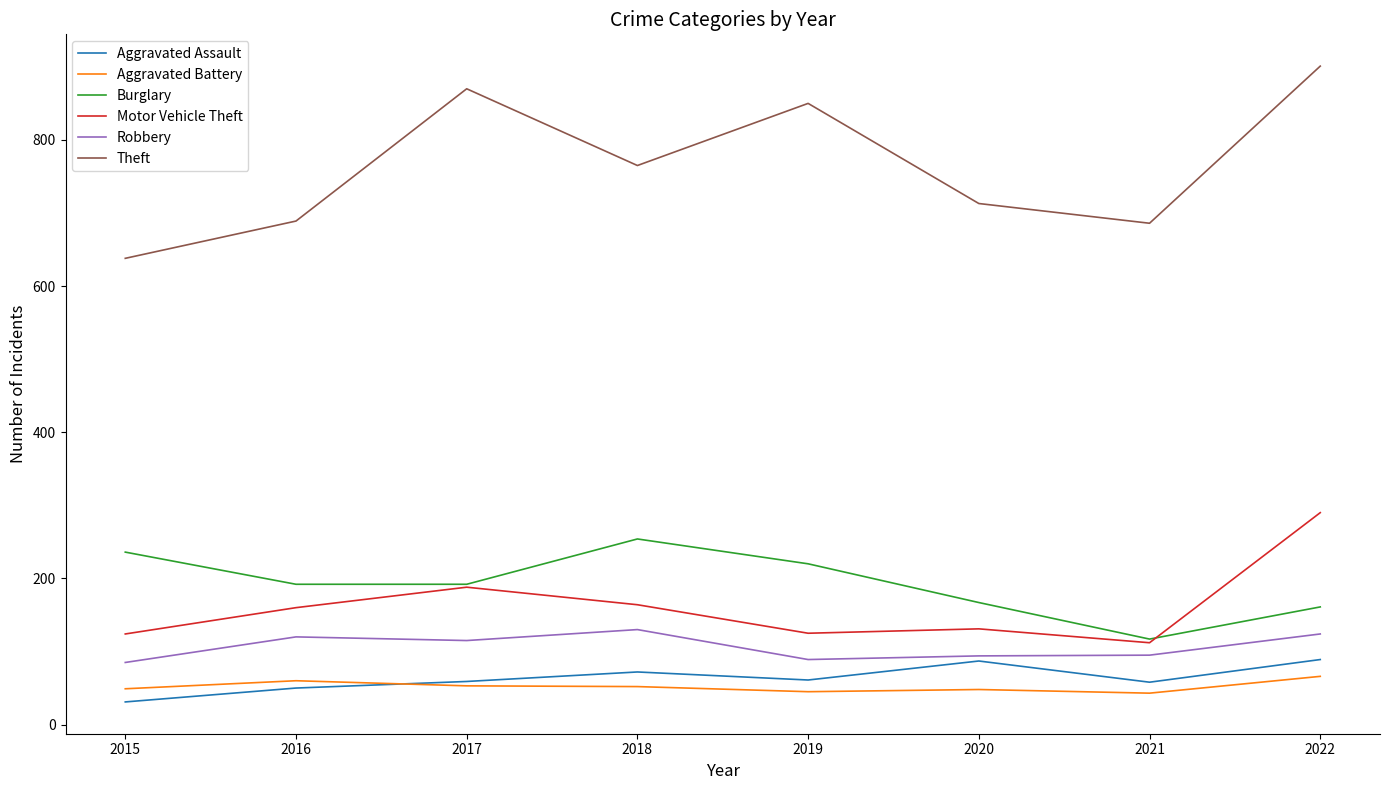

The value of Burglary at 2019 is 220. True or false?

True